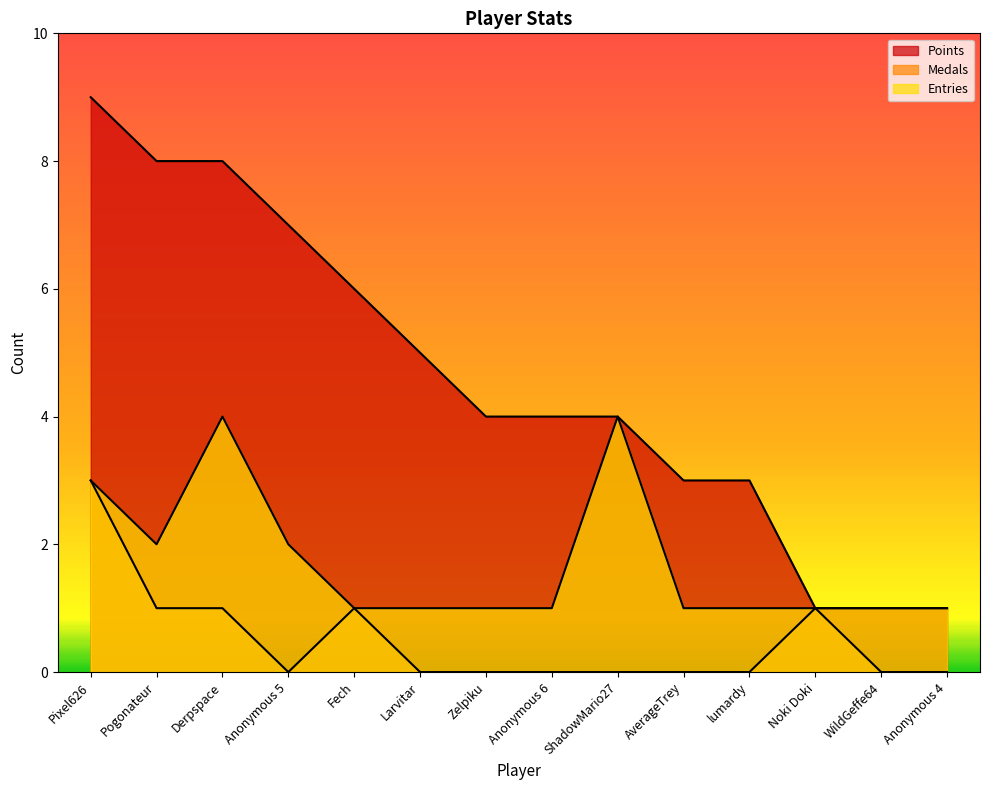

What are all the series names shown in the legend?

Points, Medals, Entries